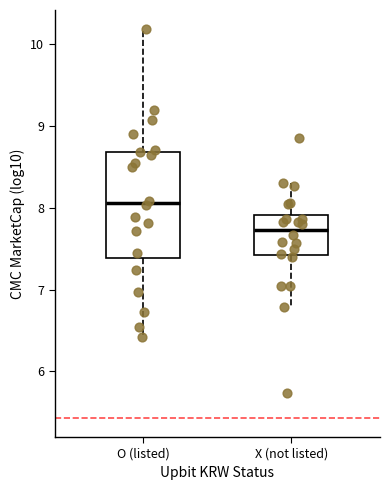

Reading left to right, transcribe this box plot: for each box, give where its median line is, the range the box spans, and where its two whiskers end, as read against the y-axis. The values are not printed on the chart, so give them approximately, as read against the axis.

O (listed): median 8.1, box 7.4 to 8.7, whiskers 6.4 to 10.2
X (not listed): median 7.7, box 7.4 to 7.9, whiskers 6.8 to 8.3